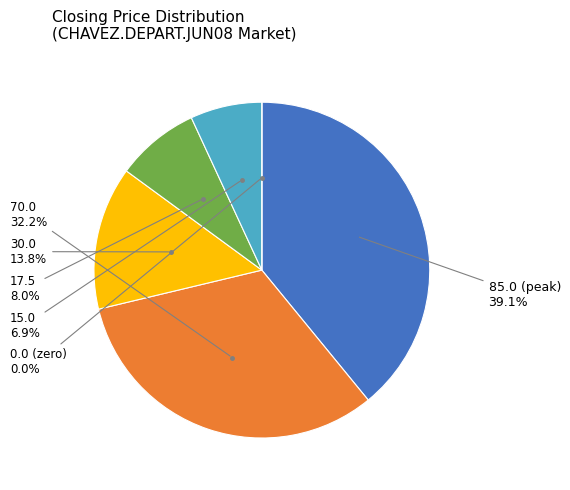

Rank the categories by value from highest to lowest.

closing price=85.0, closing price=70.0, closing price=30.0, closing price=17.5, closing price=15.0, closing price=0.0